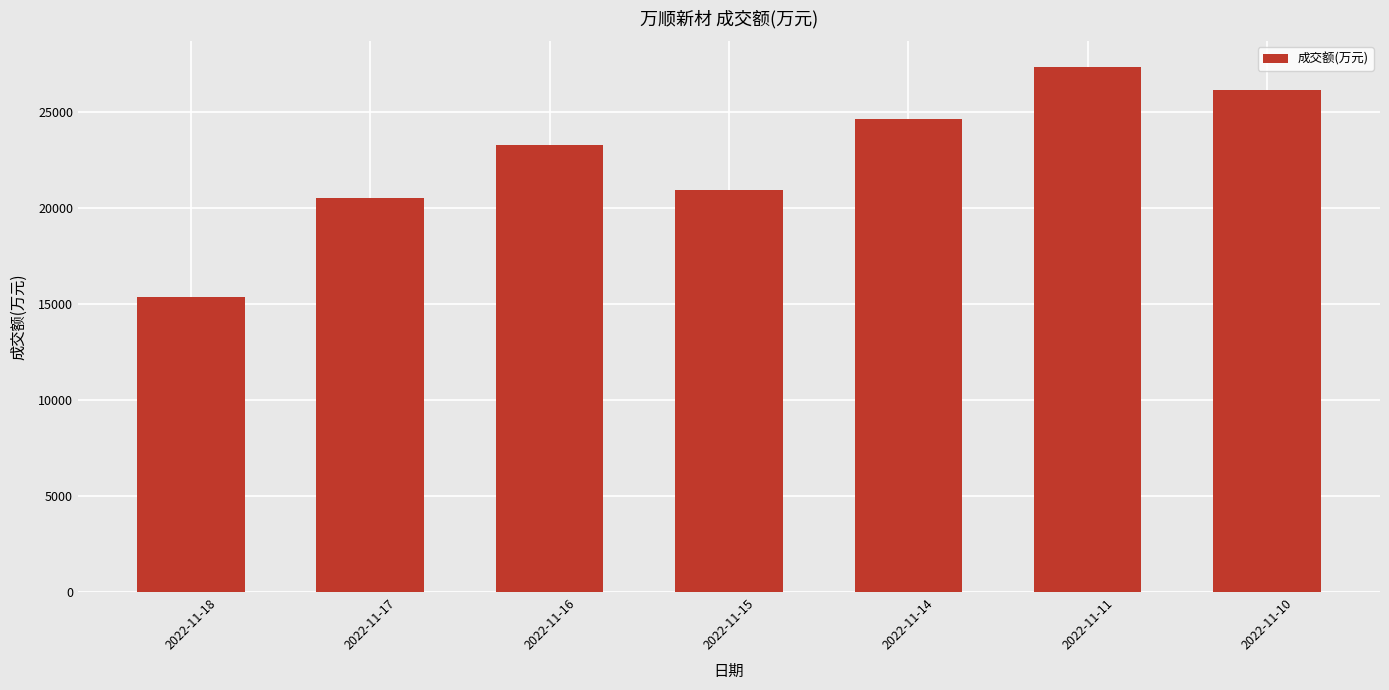

What is the change in value from 2022-11-16 to 2022-11-11?

+4040